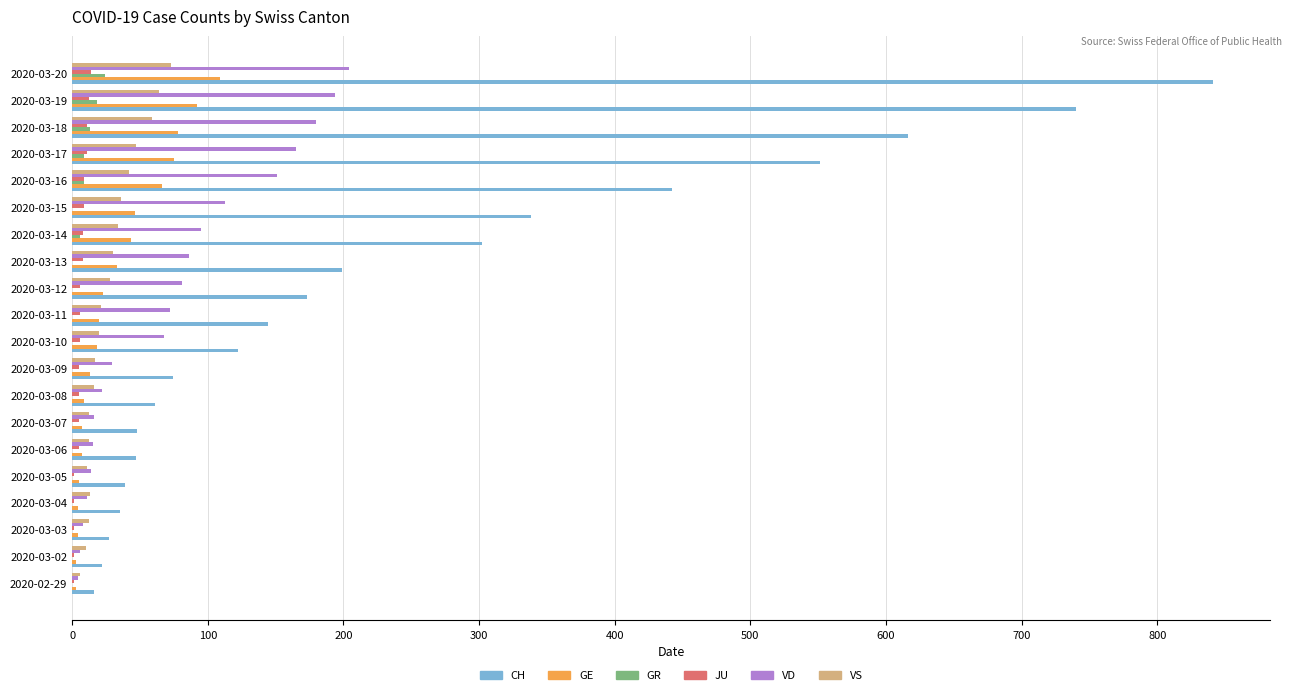

The value of CH at 2020-03-02 is 22. True or false?

True